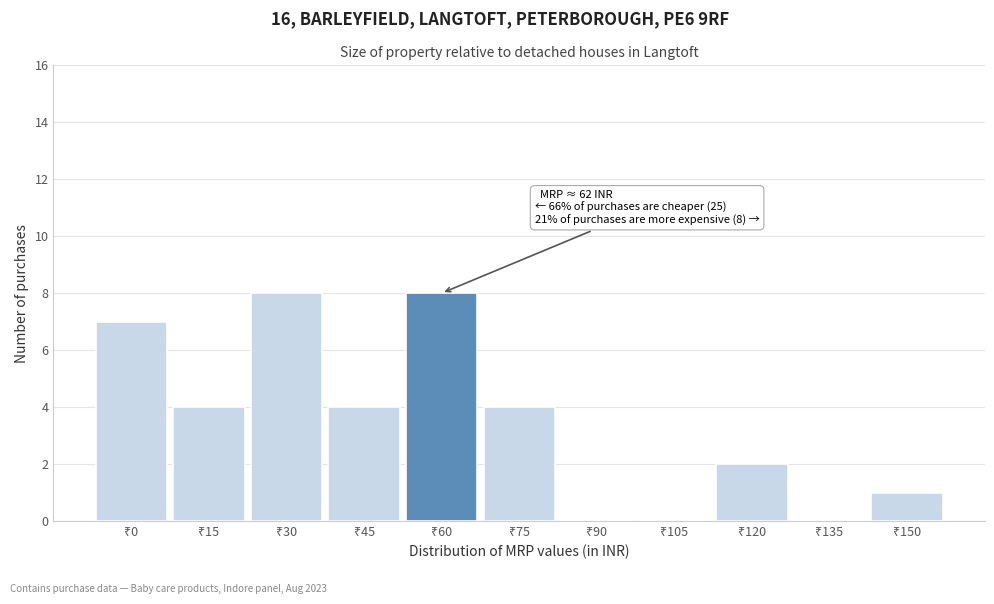

Count the number of data series in this chart.

1